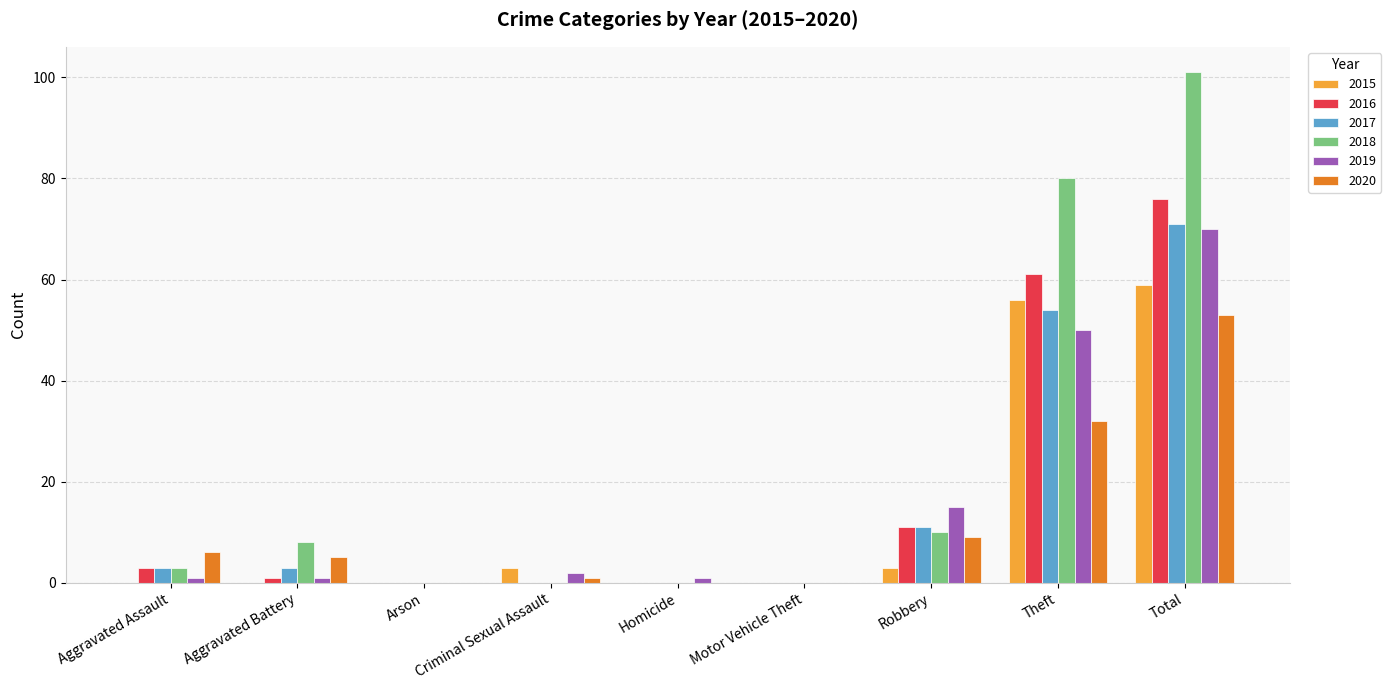

Which series has the largest range (max minus min)?

2018